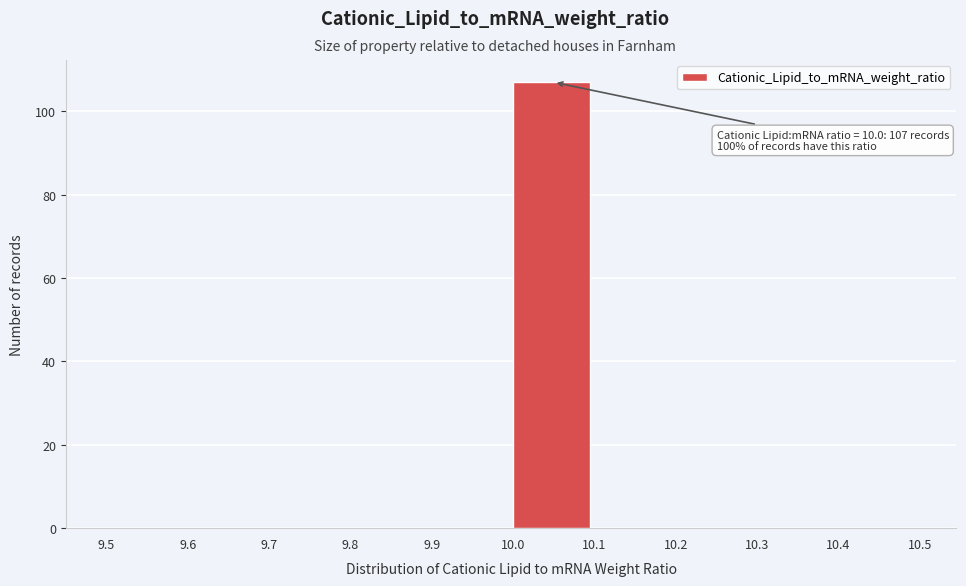

Which range on the x-axis has the tallest bar?

10.0 to 10.1